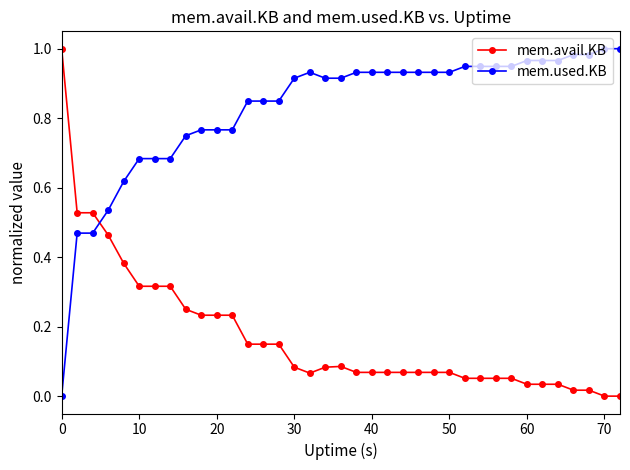

Rank the series by their average value, from lowest to highest.

mem.avail.KB, mem.used.KB